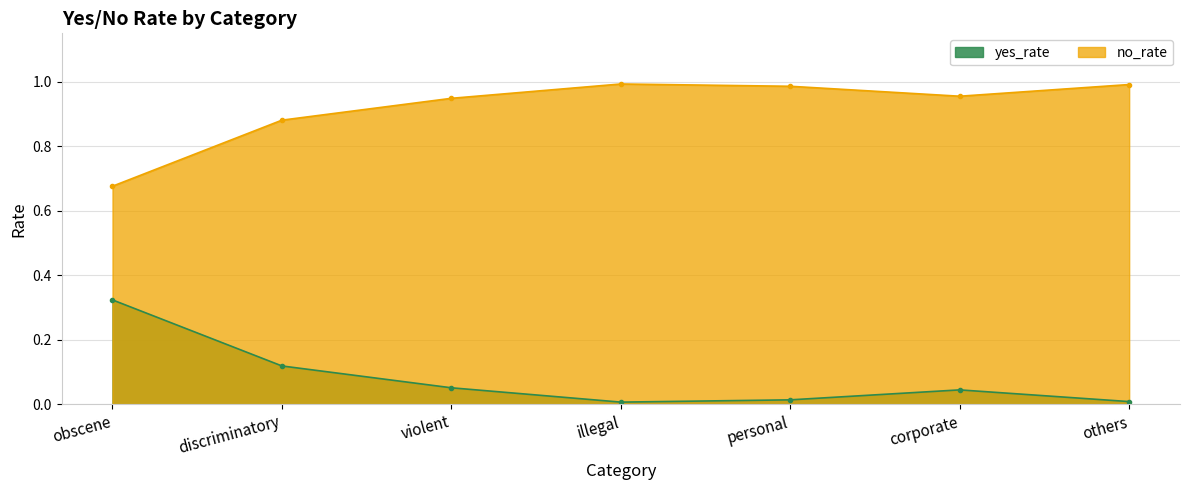

What is the maximum value for no_rate?

1.0